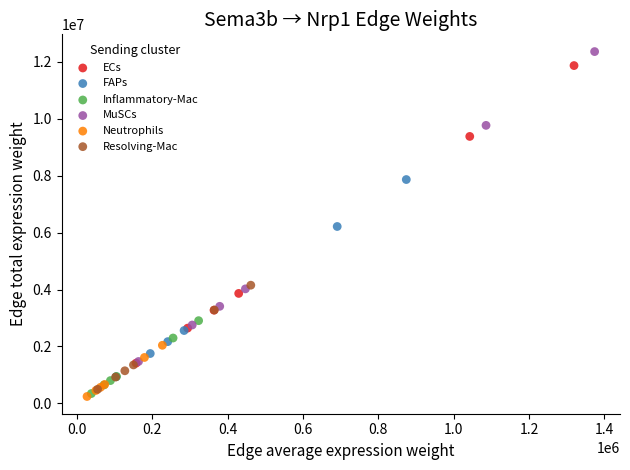

Which series has the widest spread of Y values?

MuSCs